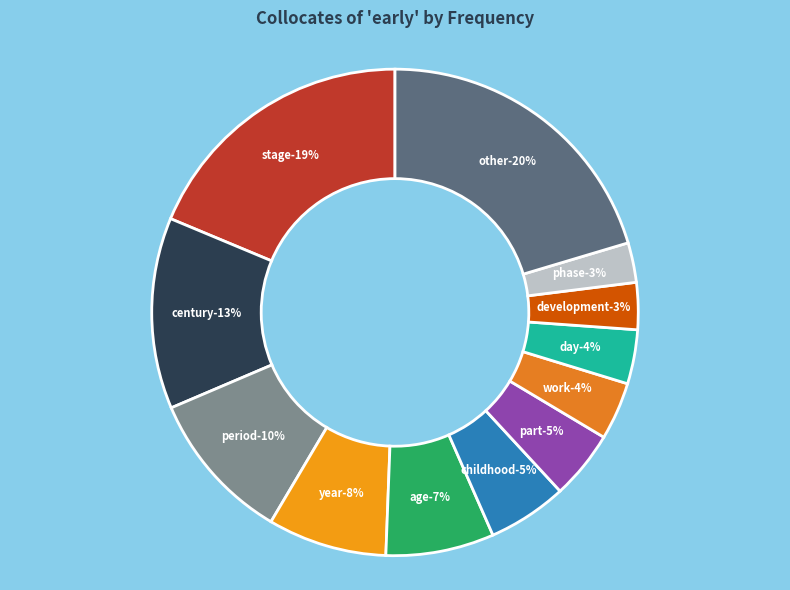

Which has a higher value, part (n) or century (n)?

century (n)